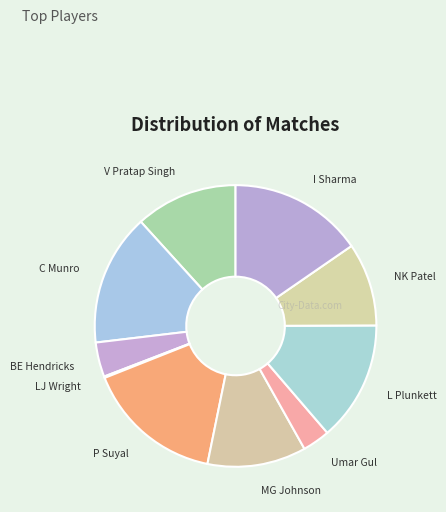

Combined, do MG Johnson and Umar Gul account for over 50%?

No